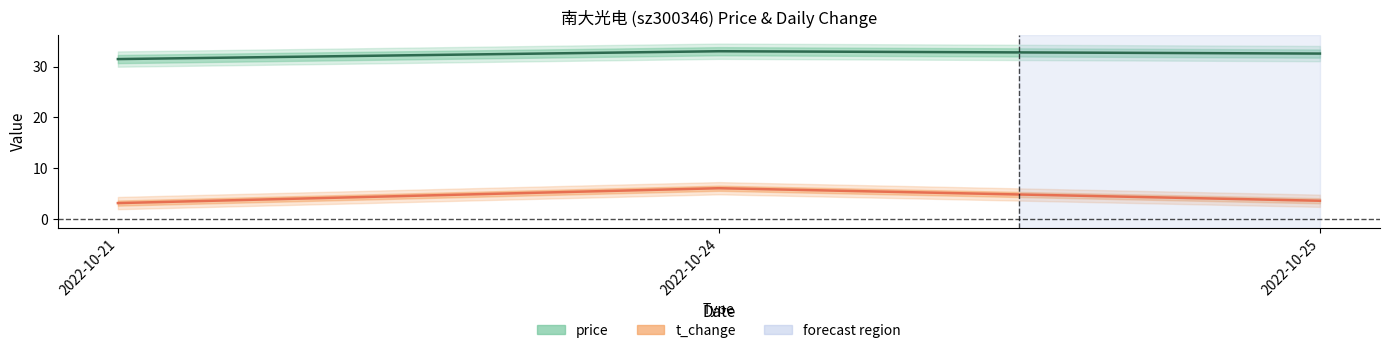

At which label does price reach its minimum?

2022-10-21